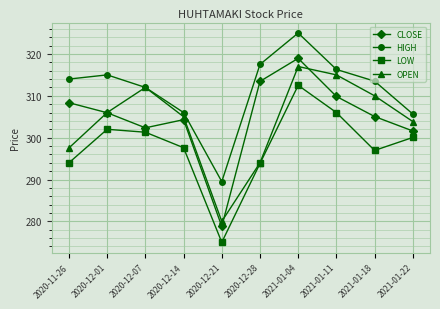

True or false: OPEN has a value of 297.6 at 2020-11-26.

True